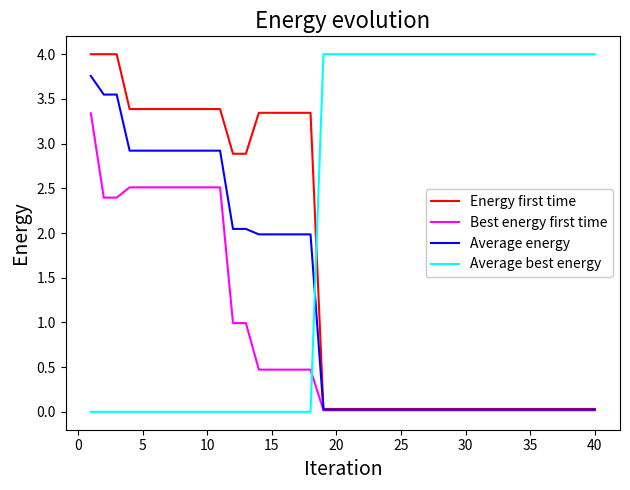

Which series has the largest total across all categories?

Average best energy